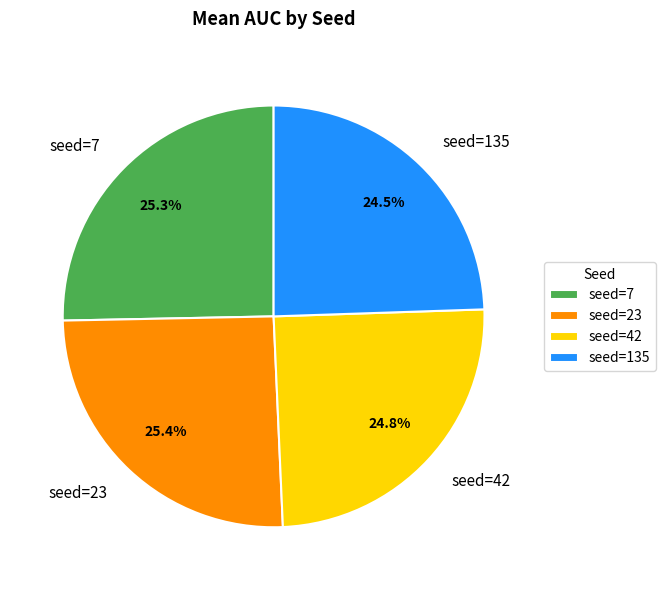

What is the ratio of the value at seed=42 to the value at seed=23?

1.0